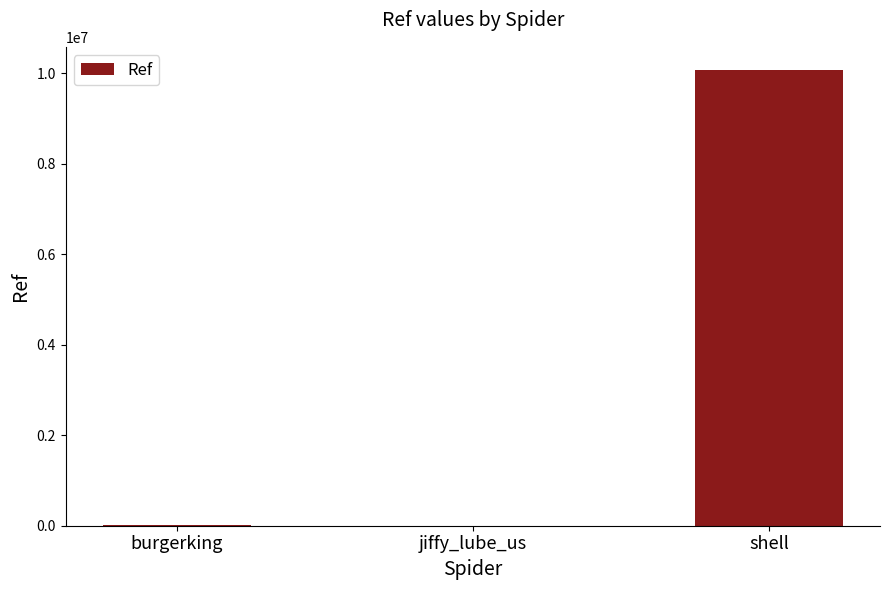

At which category does the chart reach its peak across all series?

shell